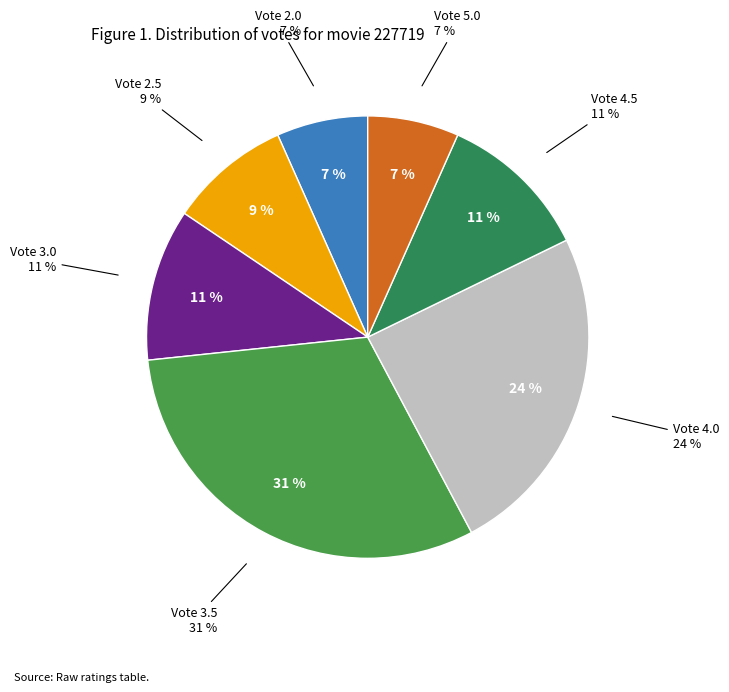

Which category has the smallest portion of the pie?

2.0